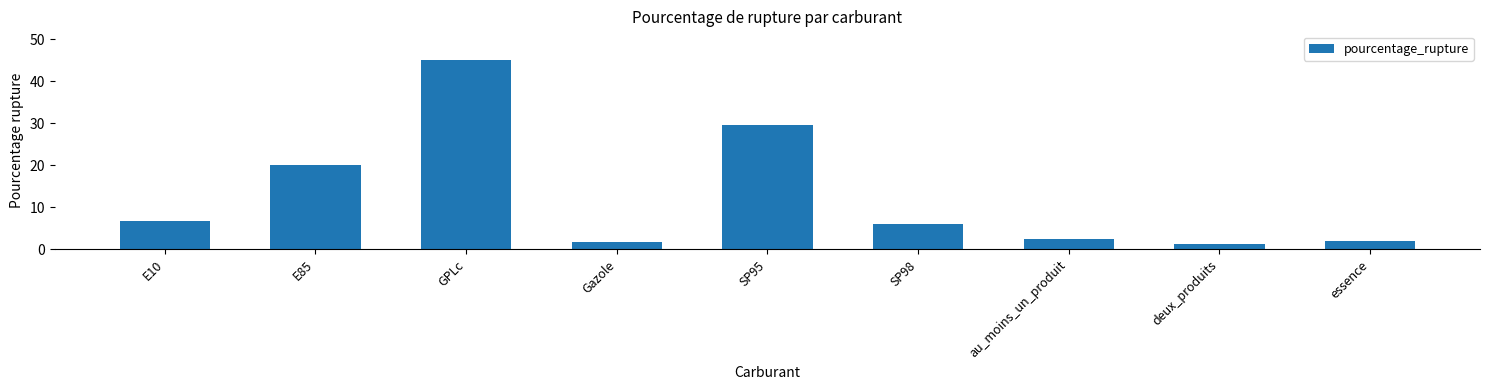

At which label does the data first exceed 5?

E10